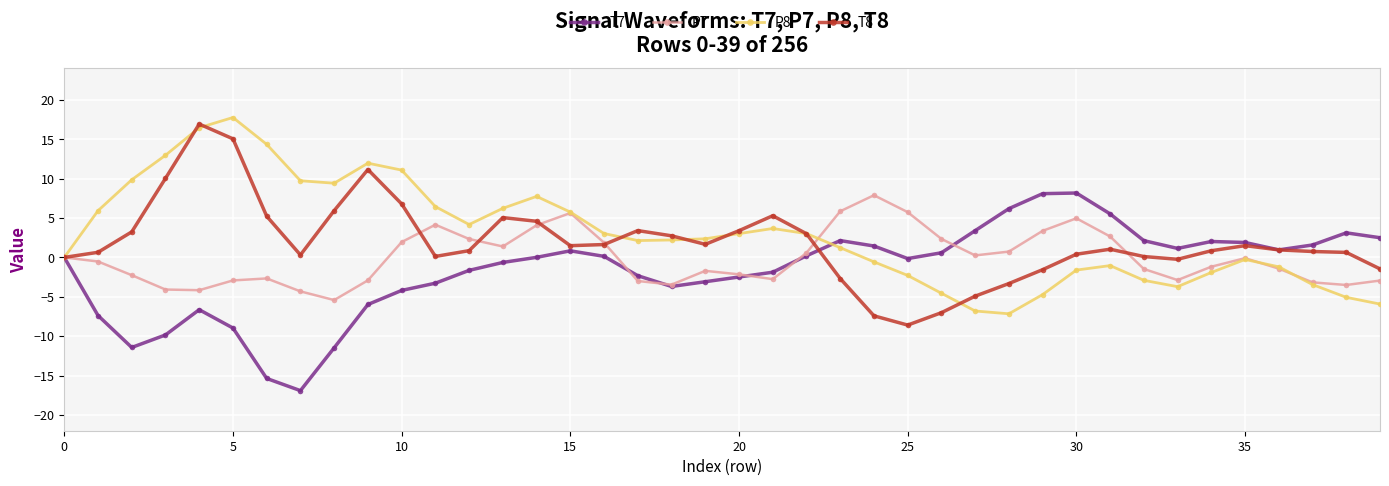

In T8, how many points are higher than both neighbors (excluding endpoints)?

7